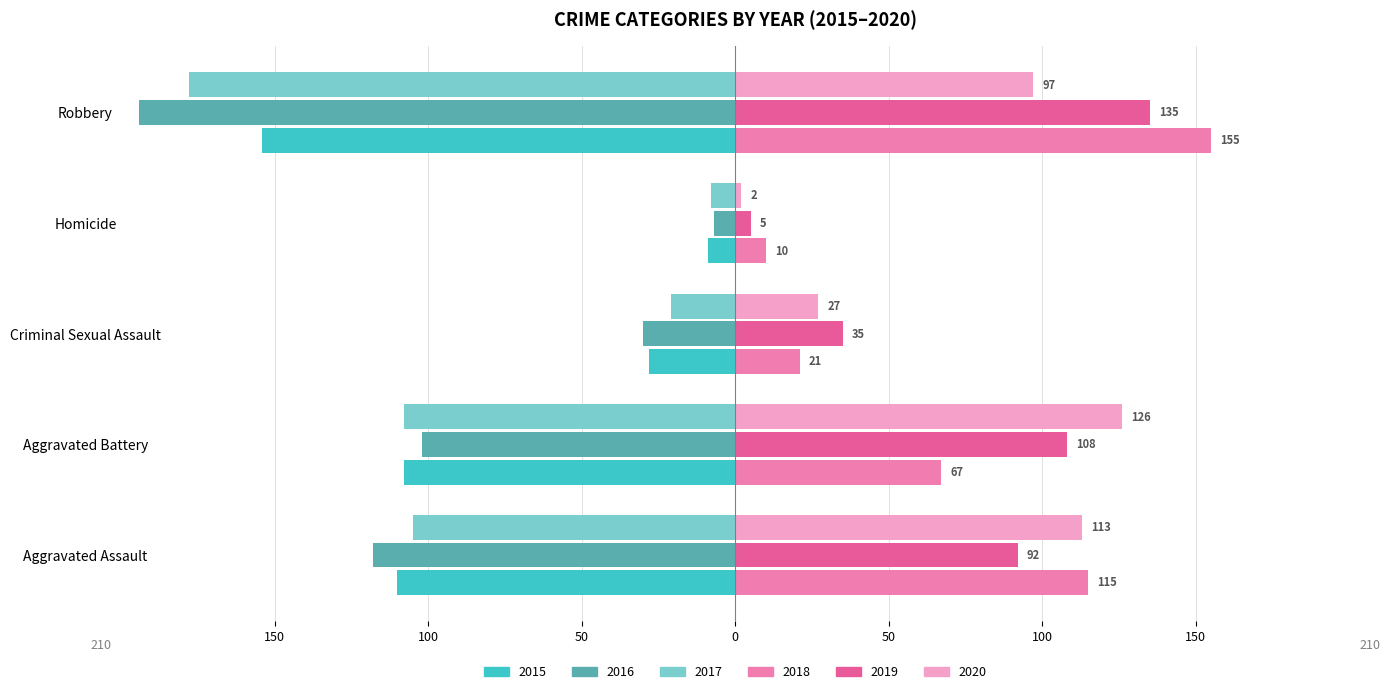

Which label corresponds to the smallest value in the chart?

Robbery